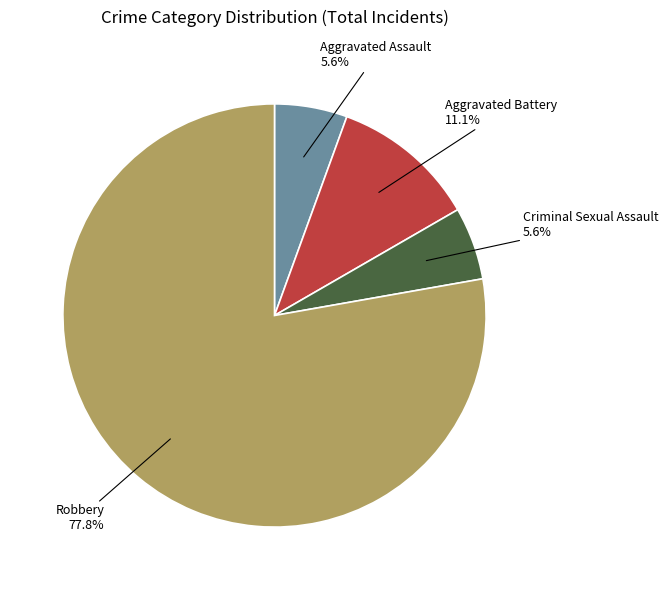

Which category has the biggest portion of the pie?

Robbery